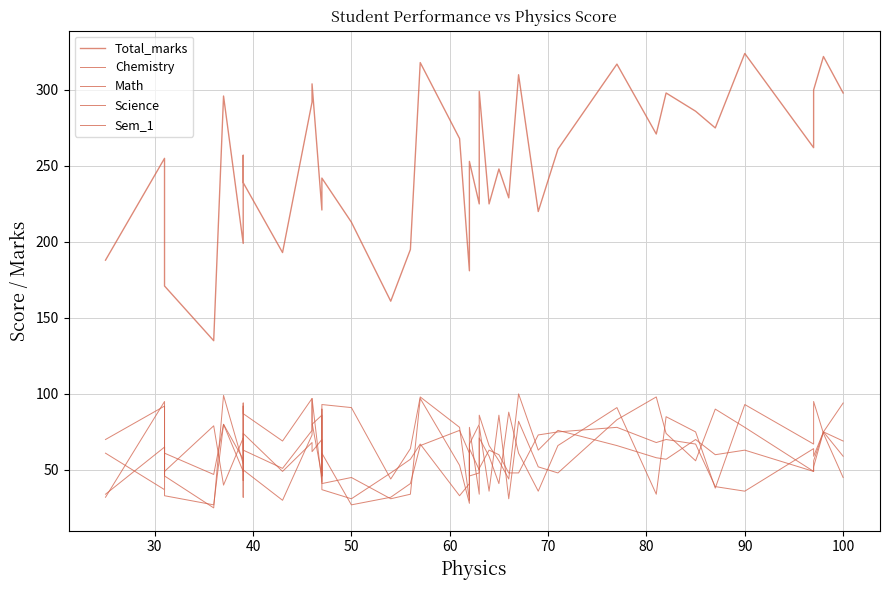

Reading right to left, what are all the values shown in this chart?

Total_marks: 298	322	300	262	324	275	286	298	271	317	261	220	310	229	248	225	299	225	253	181	268	318	195	161	213	242	237	221	304	292	193	239	257	199	296	135	171	229	255	188
Chemistry: 59	75	52	49	63	60	70	57	58	66	76	63	100	44	56	66	86	80	67	28	53	97	34	31	45	41	90	46	81	97	69	87	92	49	80	47	61	72	95	32
Math: 45	74	95	67	93	38	75	85	34	91	66	36	61	88	41	59	71	48	46	61	76	66	41	32	27	61	54	42	97	73	30	50	32	57	80	27	33	65	37	61
Science: 94	75	56	49	78	90	56	74	98	83	48	52	82	31	86	36	79	34	78	30	78	98	64	44	91	93	46	86	80	76	51	63	94	54	99	25	46	61	92	70
Sem_1: 69	75	59	64	36	39	67	70	68	78	75	73	48	48	60	63	51	50	64	41	33	67	57	48	31	37	56	70	62	68	49	74	43	71	40	79	49	47	65	34